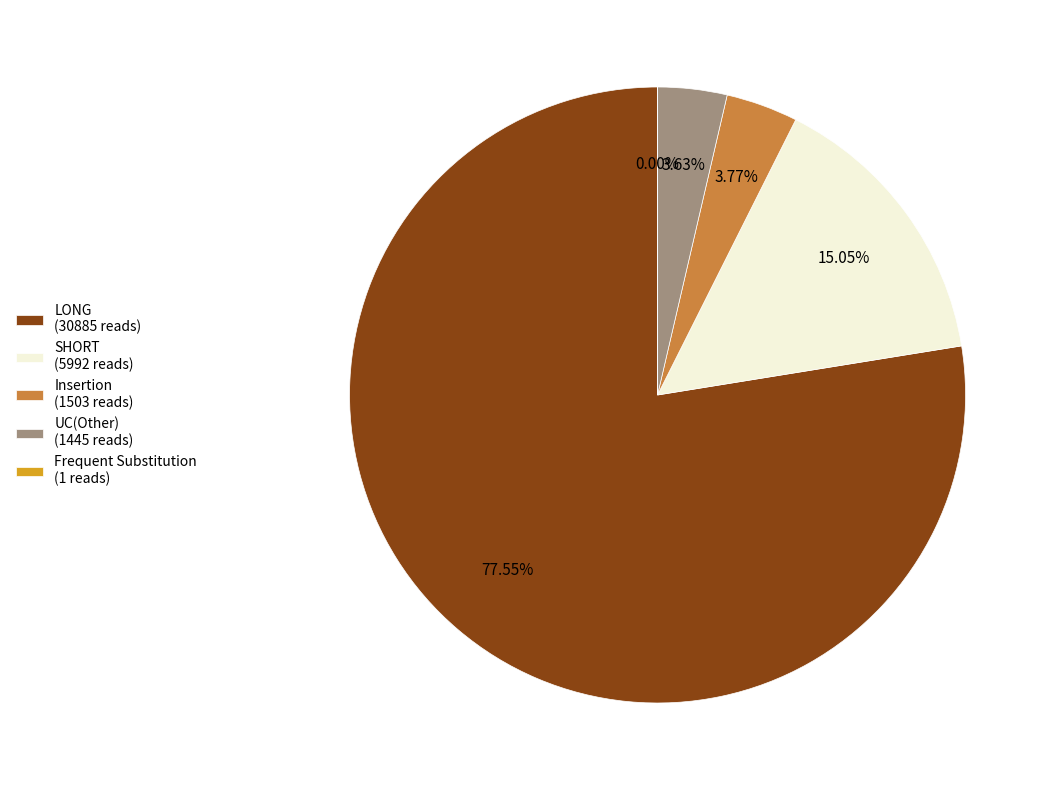

What is the majority slice?

LONG (30885 reads)